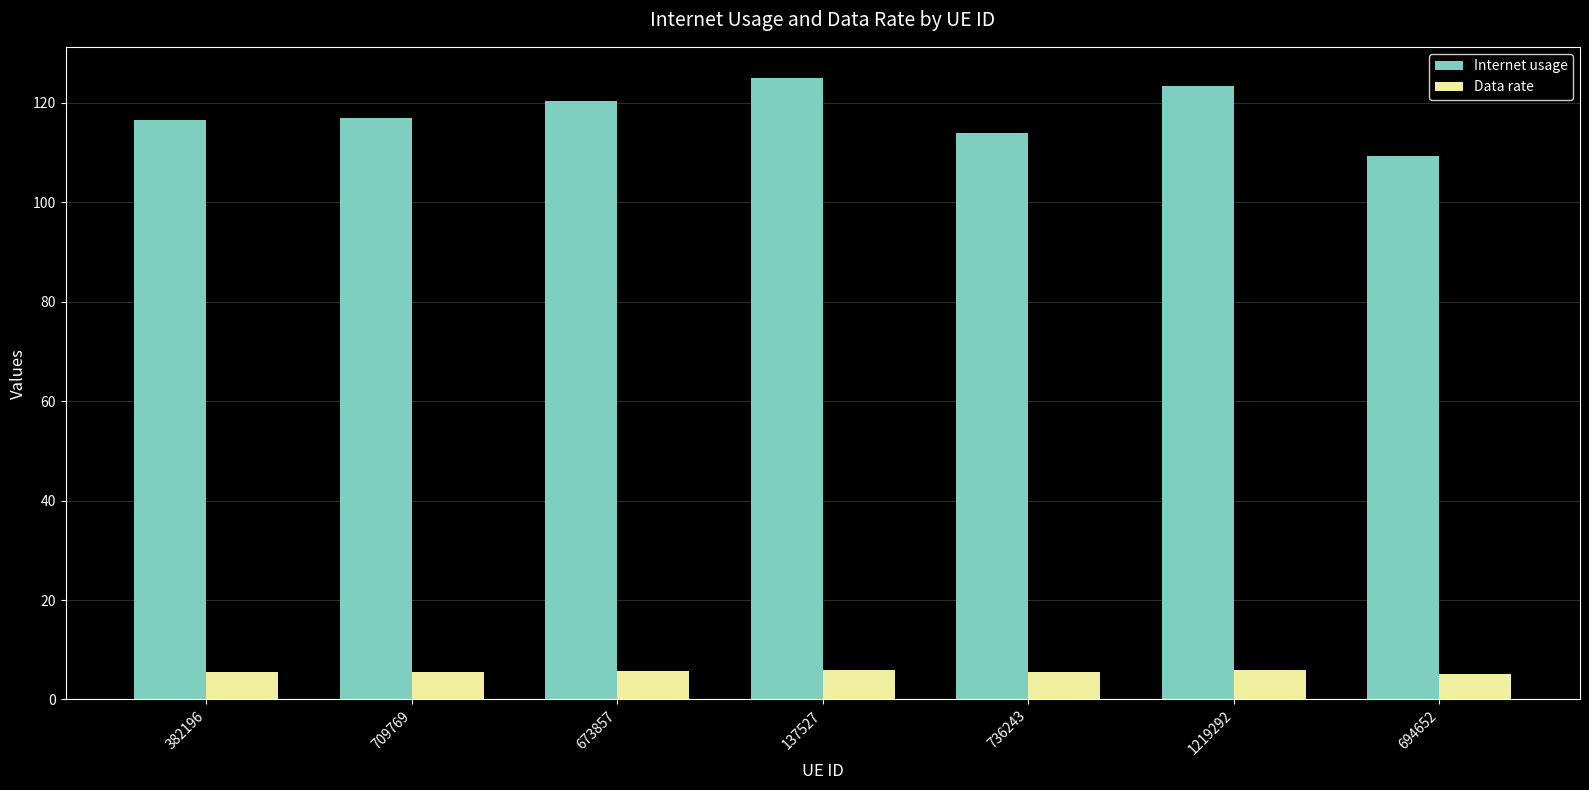

What position from the left is 1219292?

6